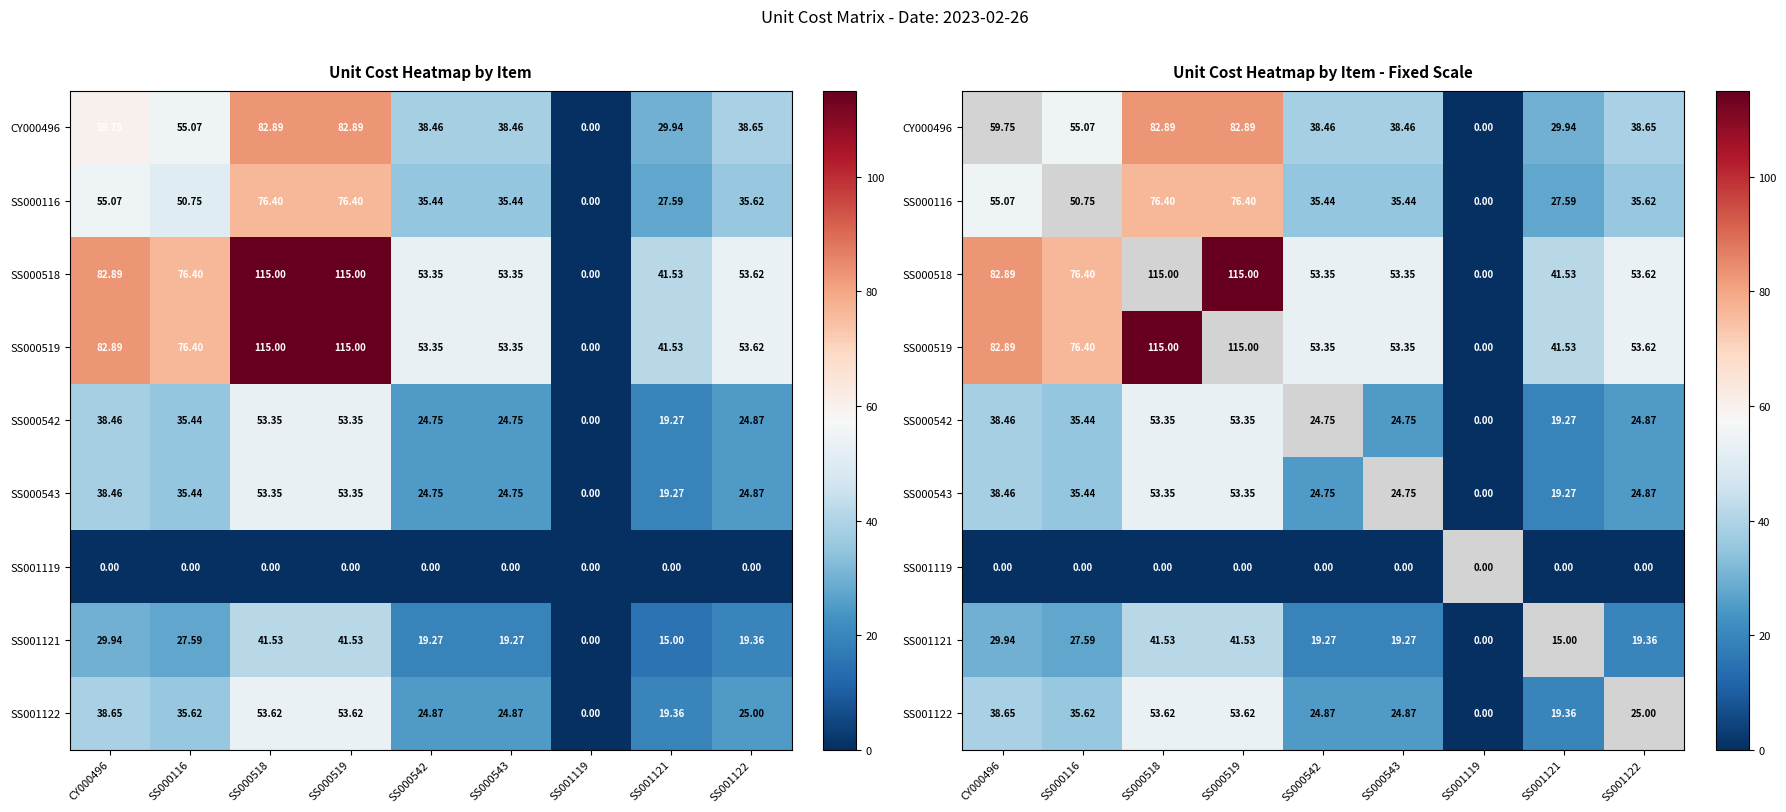

What is the sum of the SS001121 values at SS001119 and SS001121?

15.0